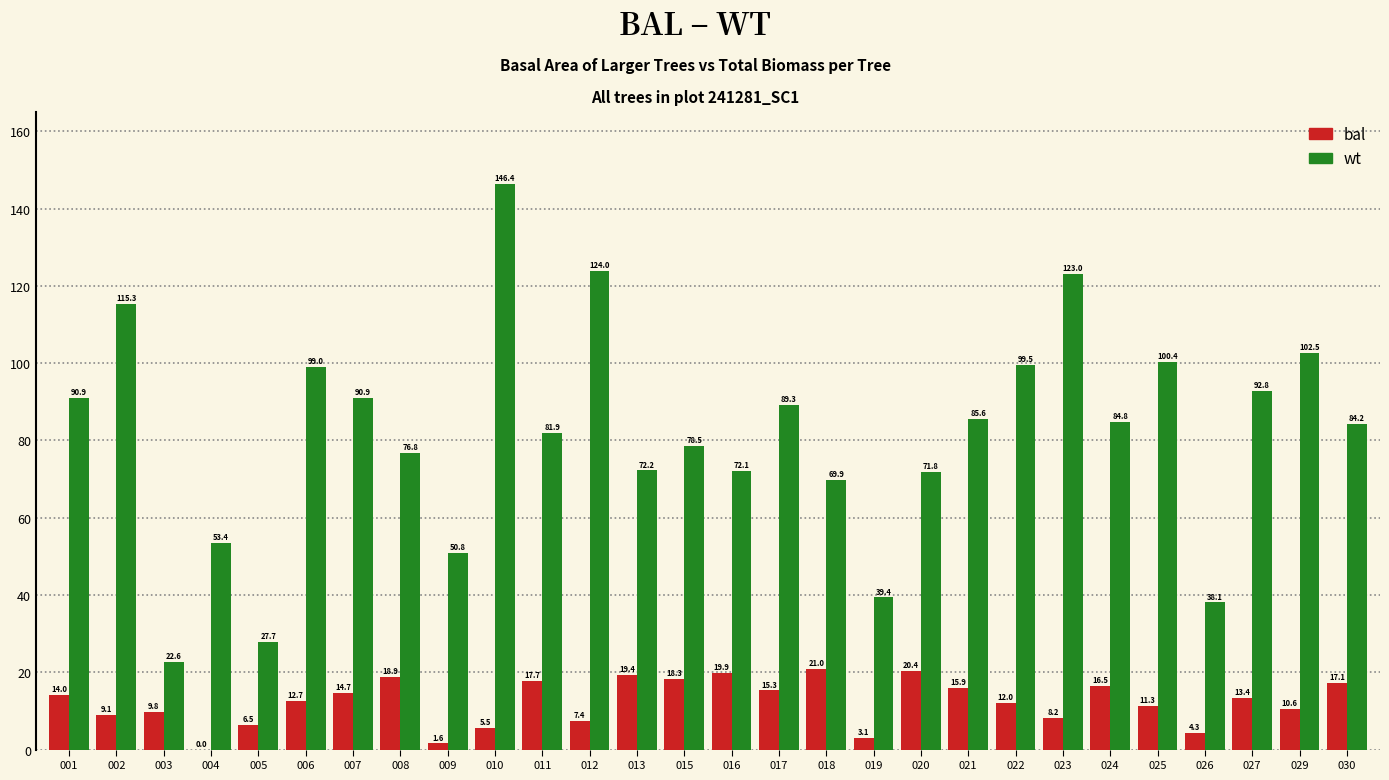

The bal series shows 8.2 at 023. True or false?

True